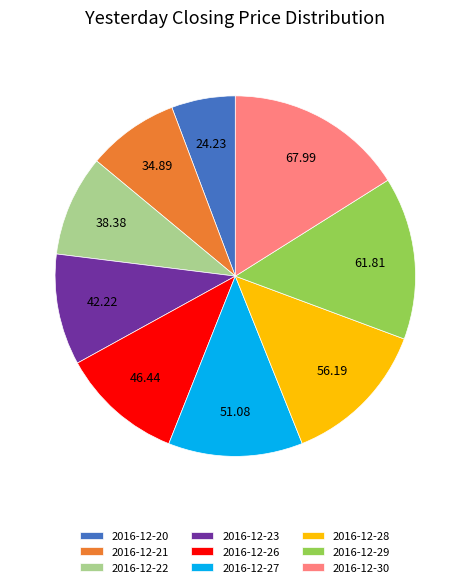

Rank the categories by value from lowest to highest.

2016-12-20, 2016-12-21, 2016-12-22, 2016-12-23, 2016-12-26, 2016-12-27, 2016-12-28, 2016-12-29, 2016-12-30